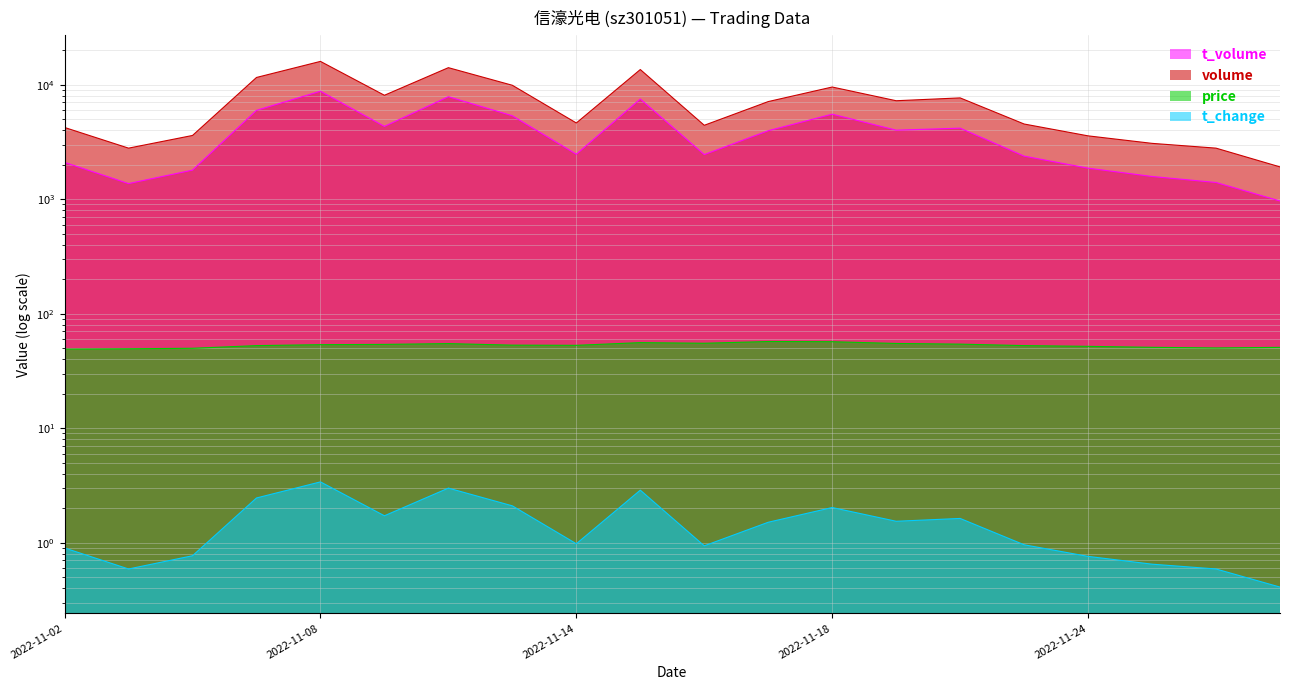

What are all the series names shown in the legend?

price, volume, t_volume, t_change